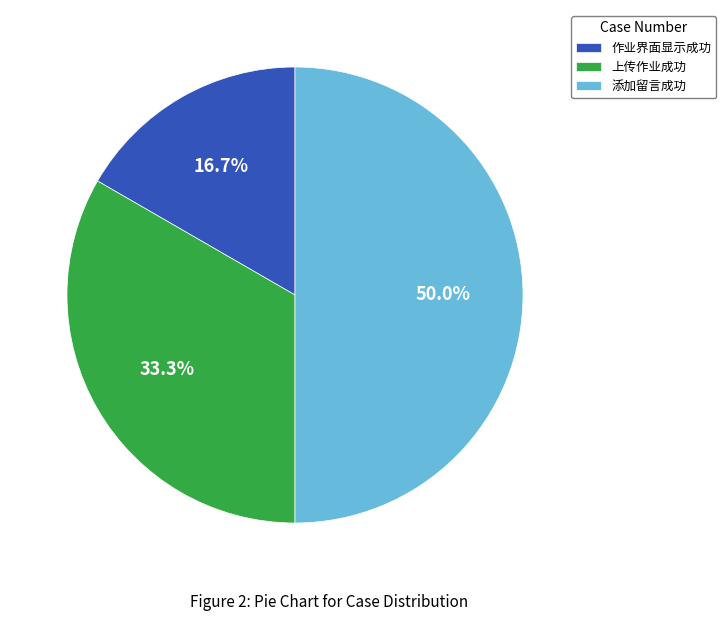

What percentage is NOT represented by 添加留言成功?

50.0%